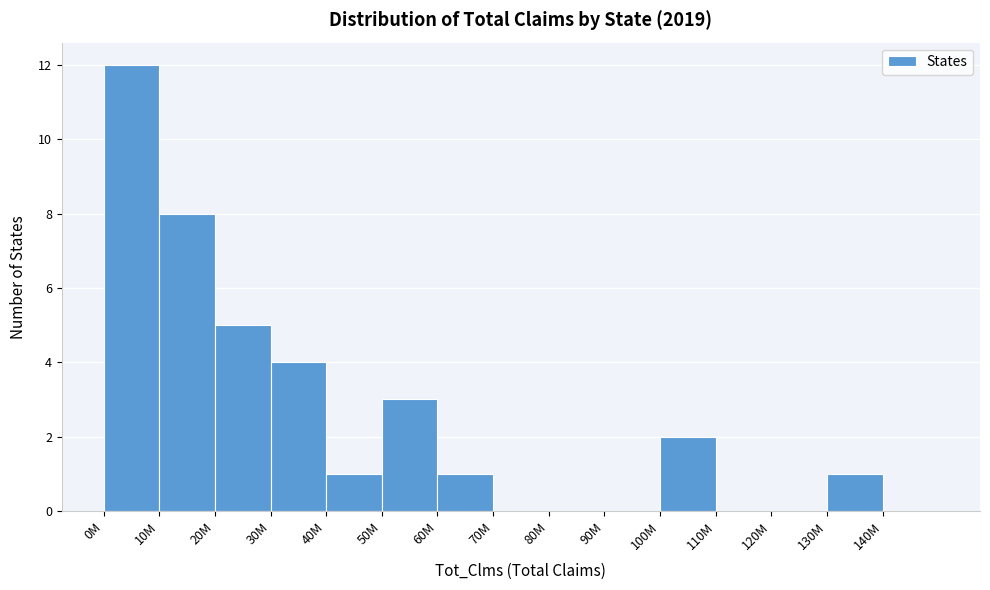

Reading left to right, extract all data points from this chart.

0M=12	10M=8	20M=5	30M=4	40M=1	50M=3	60M=1	70M=0	80M=0	90M=0	100M=2	110M=0	120M=0	130M=1	140M=0